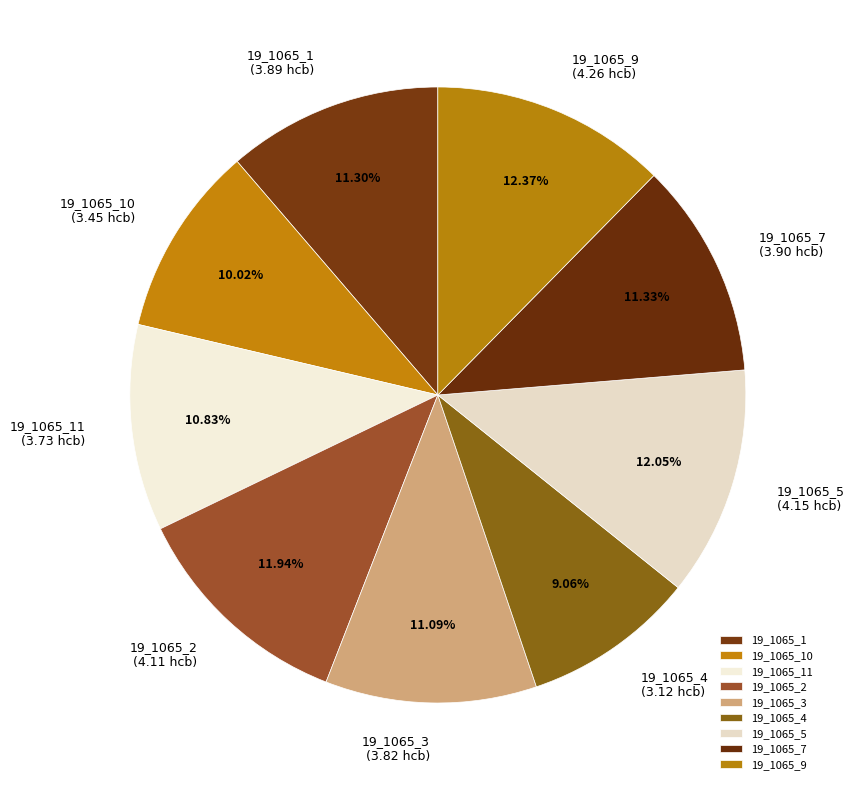

Is 19_1065_11 the majority of the pie?

No